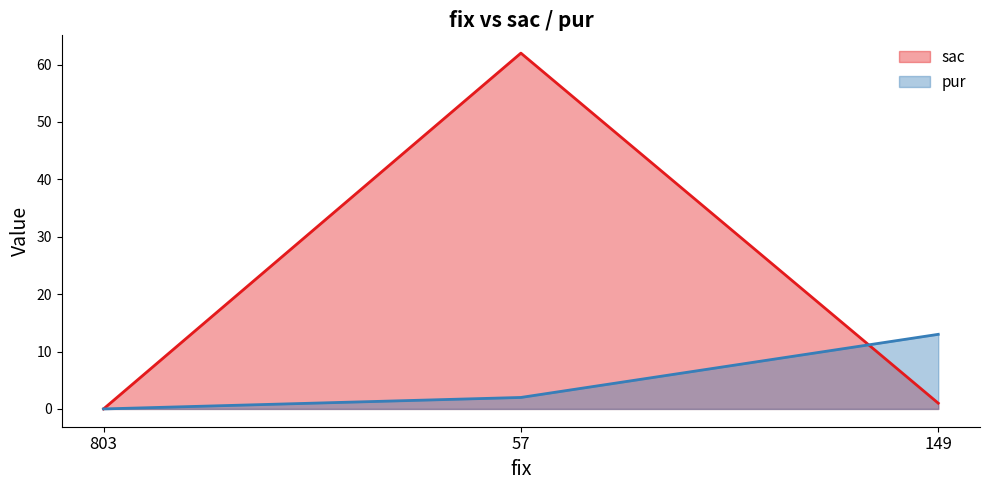

At 57, list the series in order from smallest to largest.

pur, sac